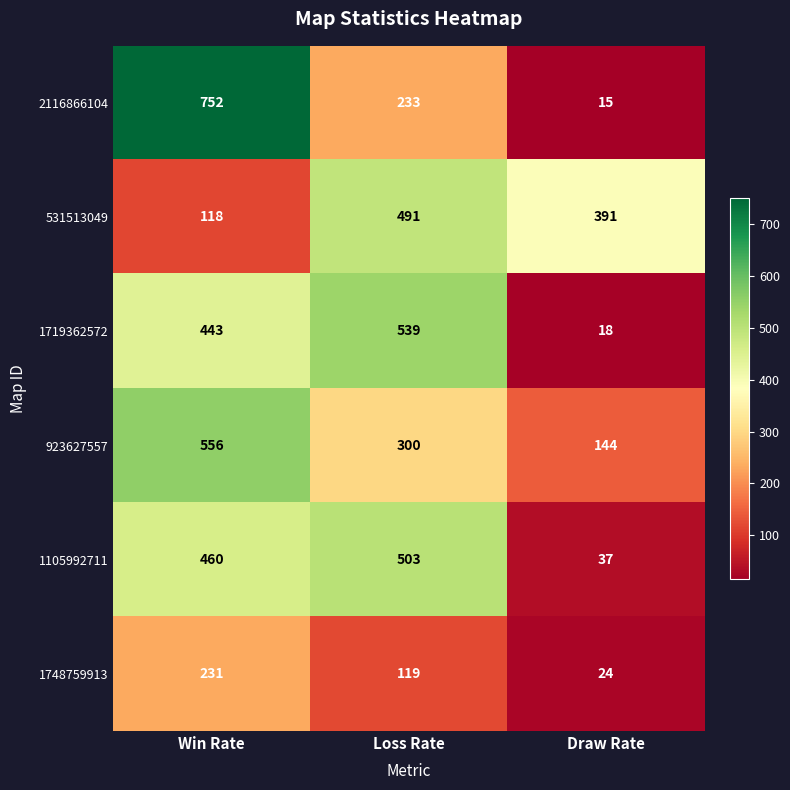

What is the difference between the maximum and minimum values in the 1748759913 series?

207